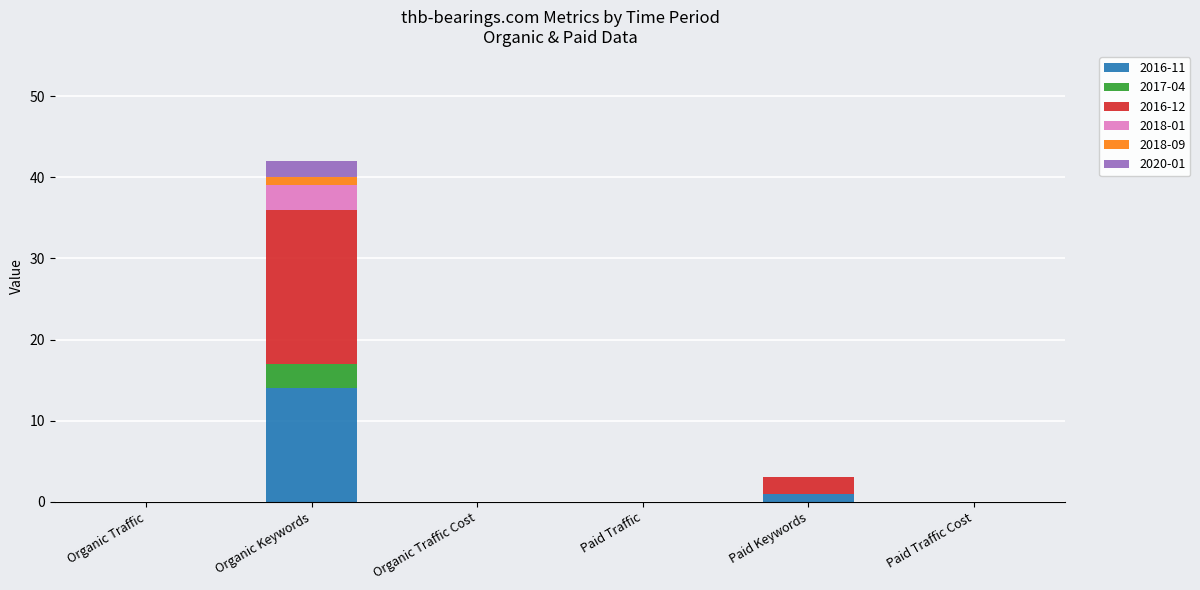

At which category is the sum across all series the highest?

Organic Keywords